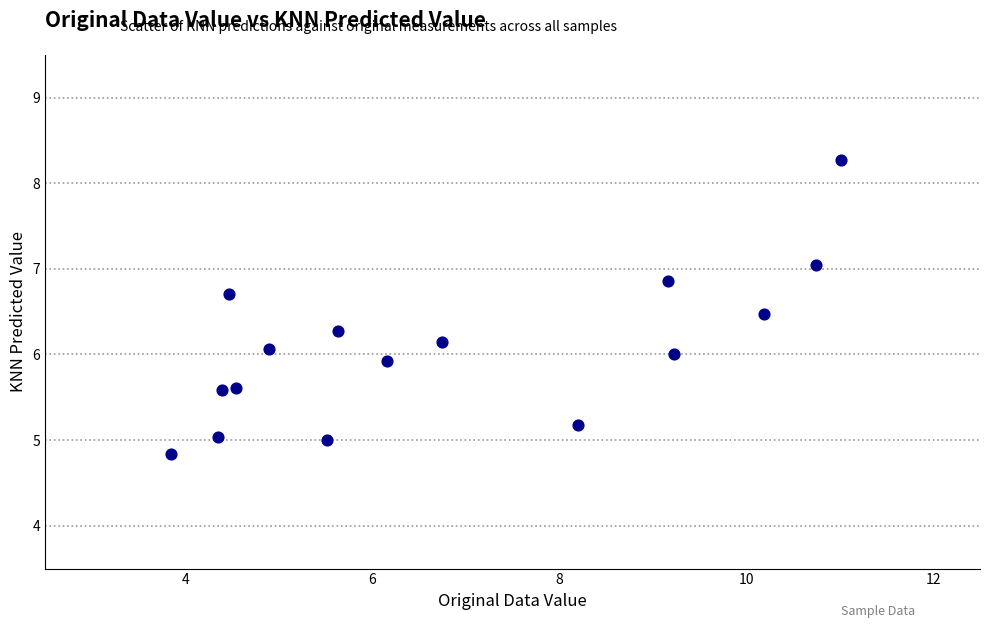

What is the range of X values (max minus min)?

7.2